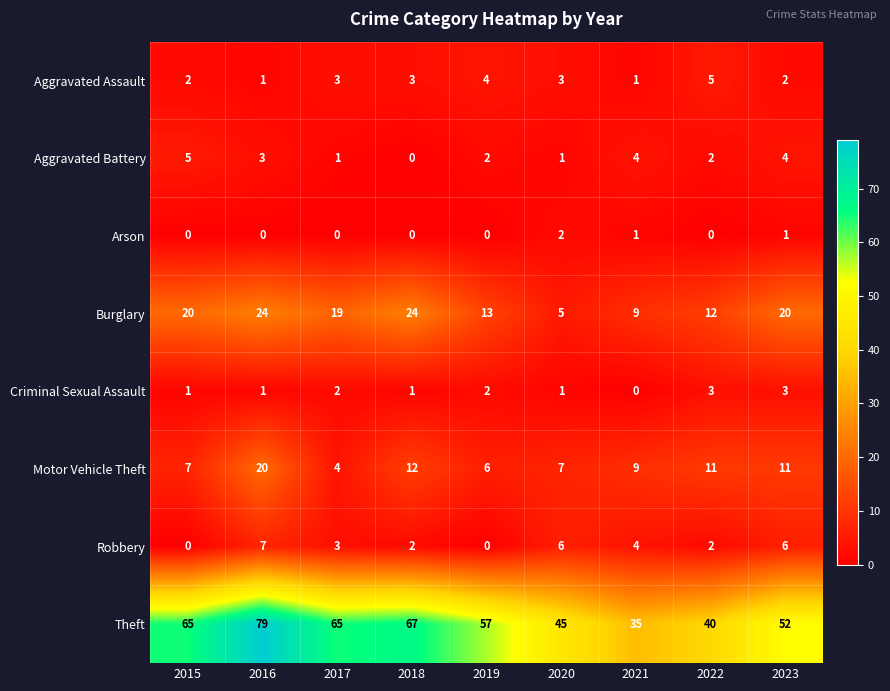

At how many categories does at least one series exceed 13?

9